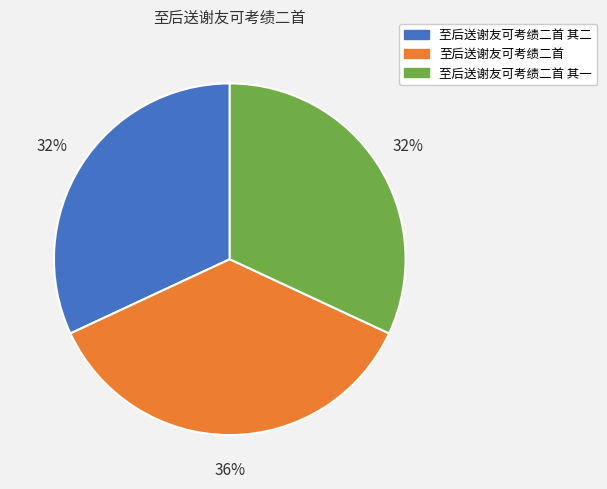

Count the number of slices in the pie.

3